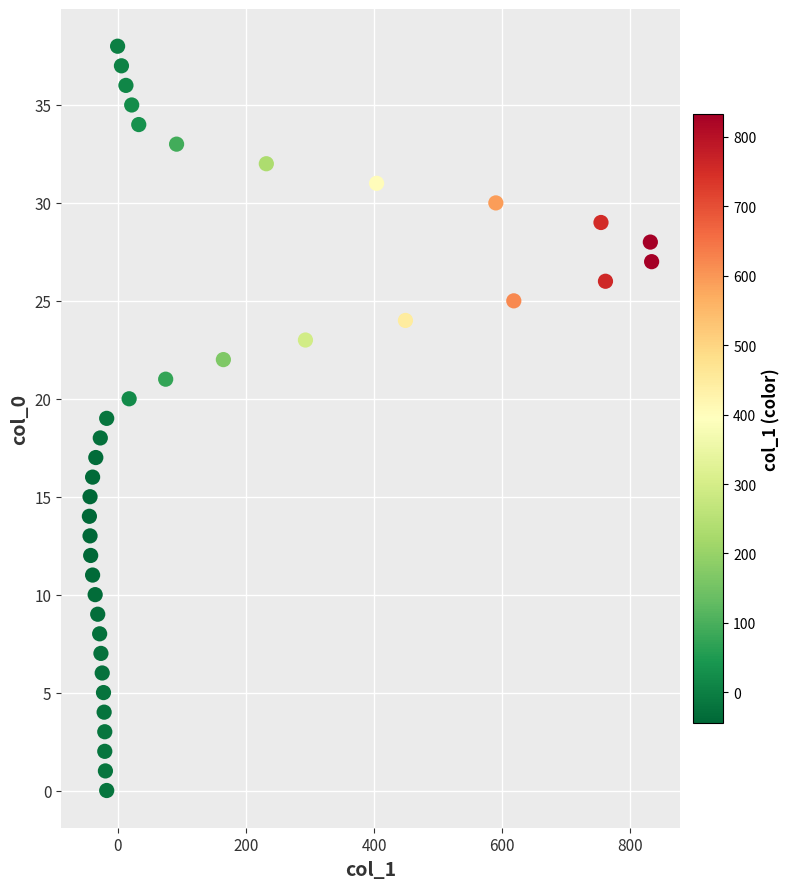

What is the range of X values (max minus min)?

877